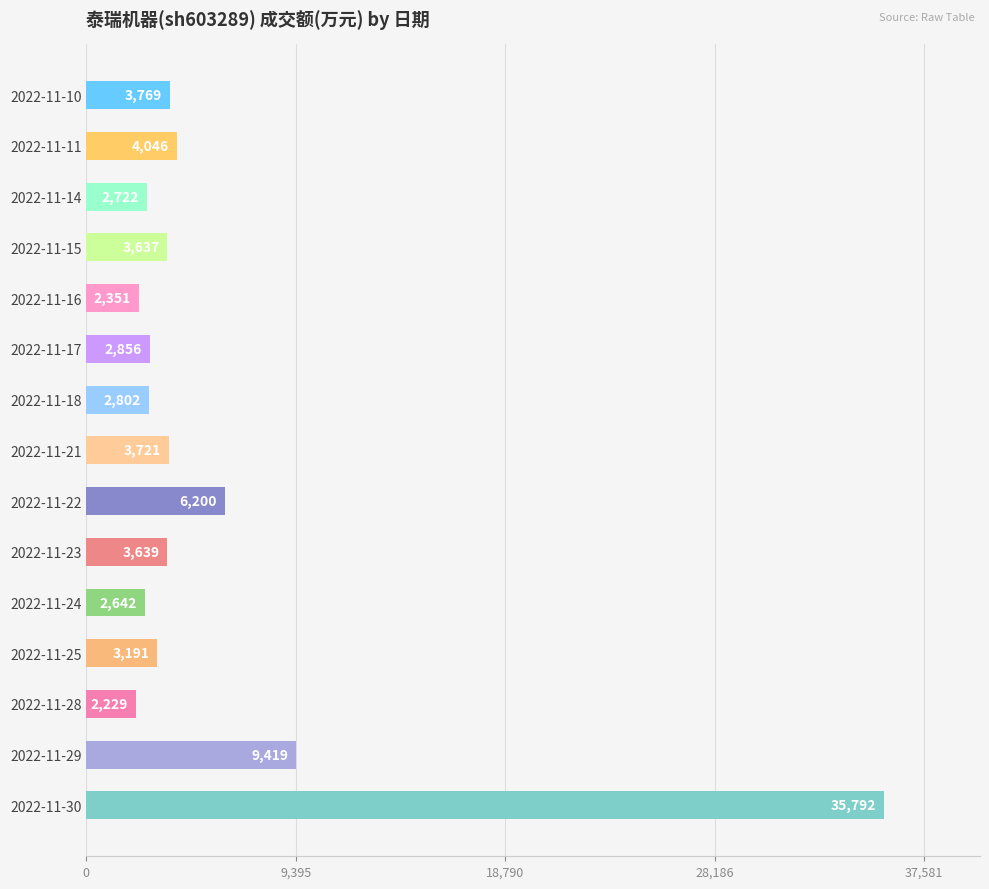

Rank the categories by value from lowest to highest.

2022-11-28, 2022-11-16, 2022-11-24, 2022-11-14, 2022-11-18, 2022-11-17, 2022-11-25, 2022-11-15, 2022-11-23, 2022-11-21, 2022-11-10, 2022-11-11, 2022-11-22, 2022-11-29, 2022-11-30